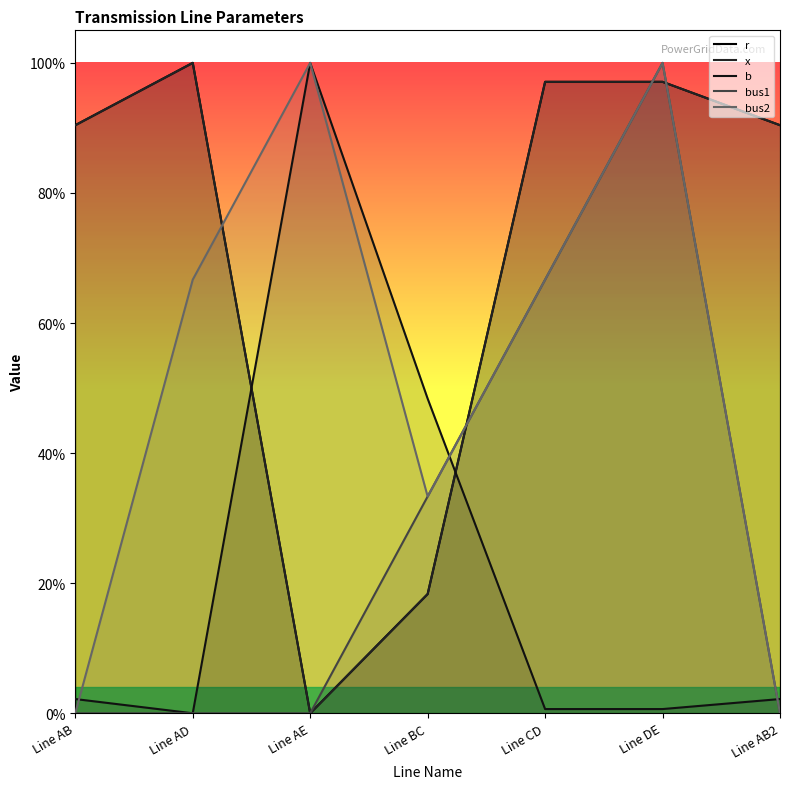

Rank the series at Line AB2 from highest to lowest value.

x, r, b, bus1, bus2